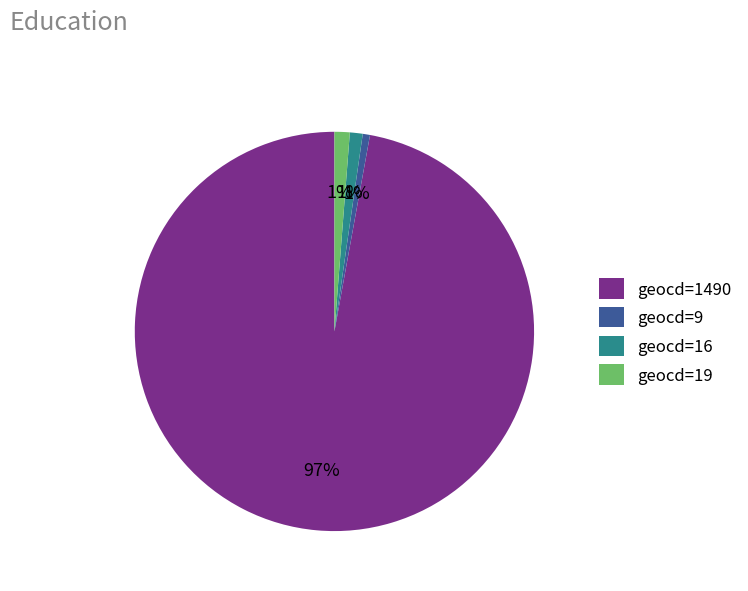

To the nearest percent, what portion does geocd=19 represent?

1%